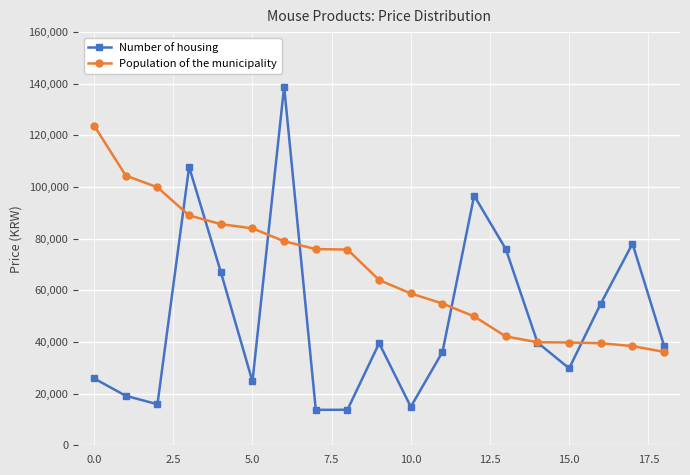

What is the maximum value shown in the chart?

138900